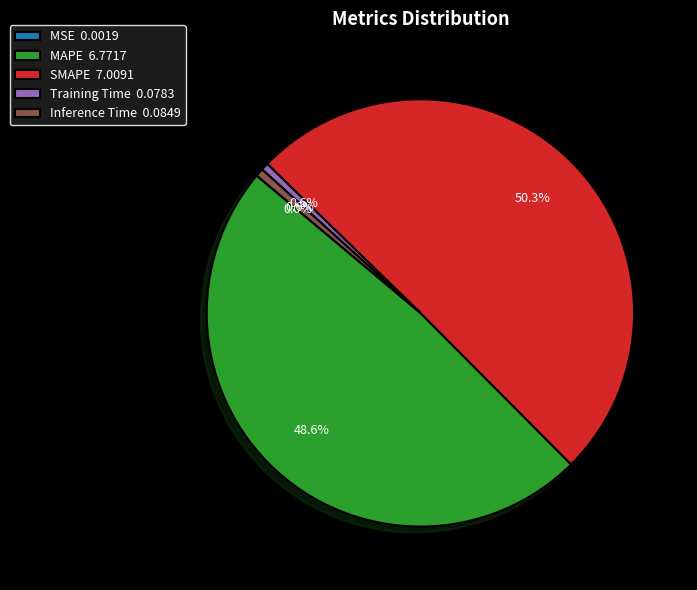

Is Inference Time the majority of the pie?

No